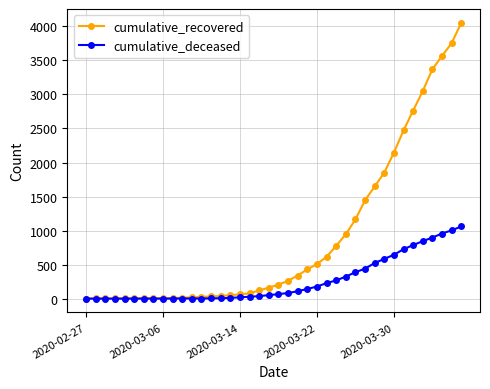

List the series in order of their overall mean, highest first.

cumulative_recovered, cumulative_deceased